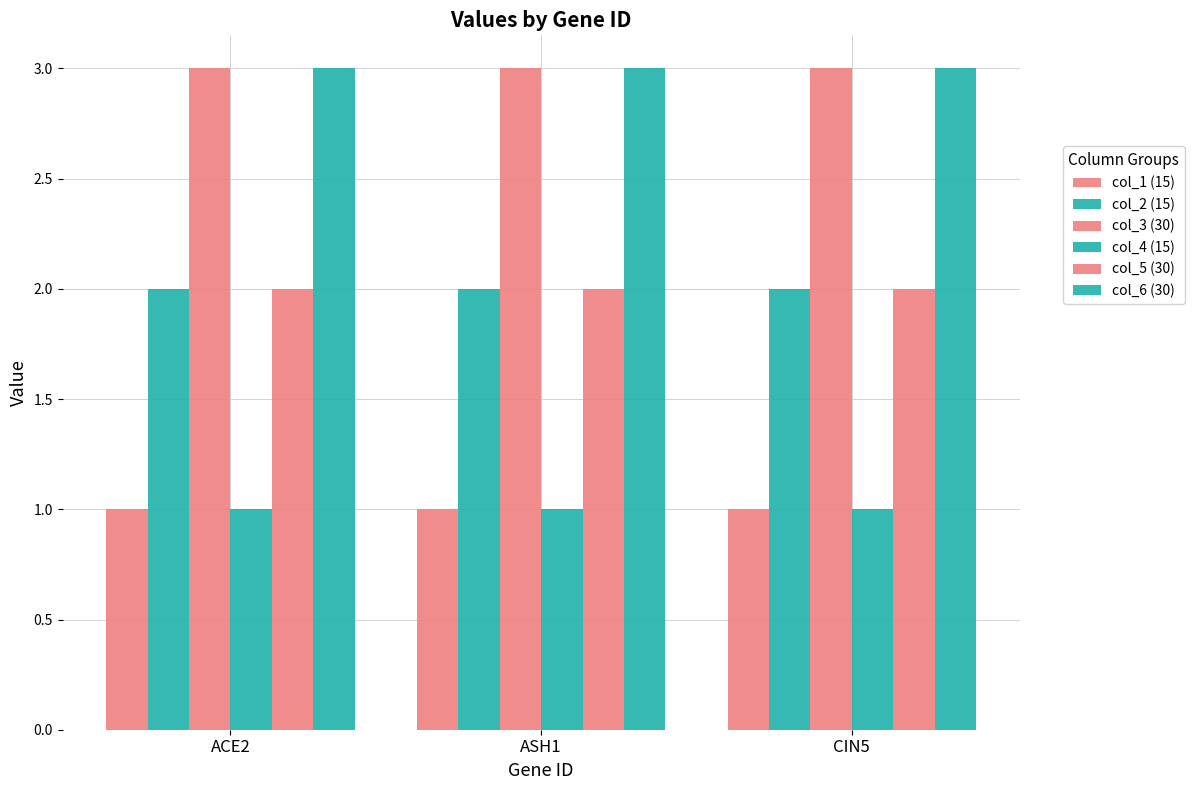

Which category has the lowest value in the col_1 (15) series?

ACE2